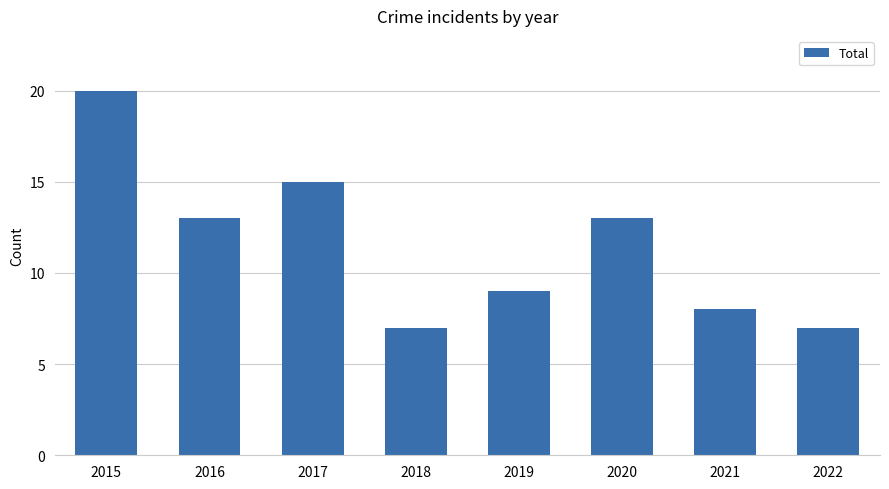

How many values are below 13?

4